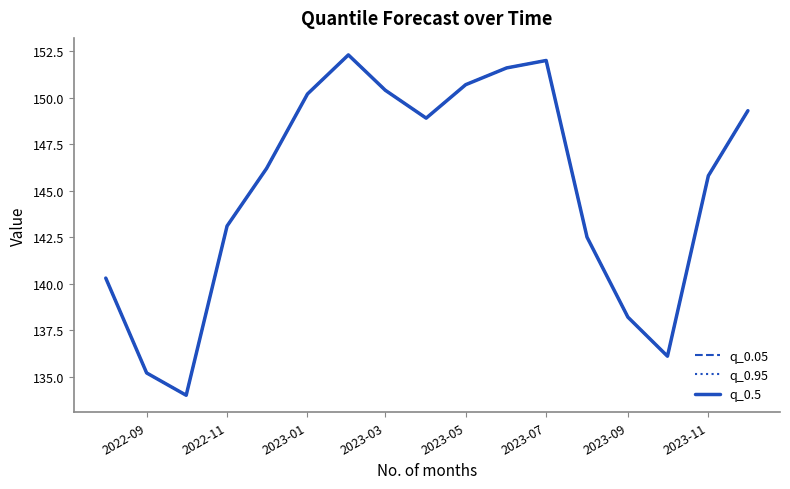

Does the chart have visible grid lines?

No